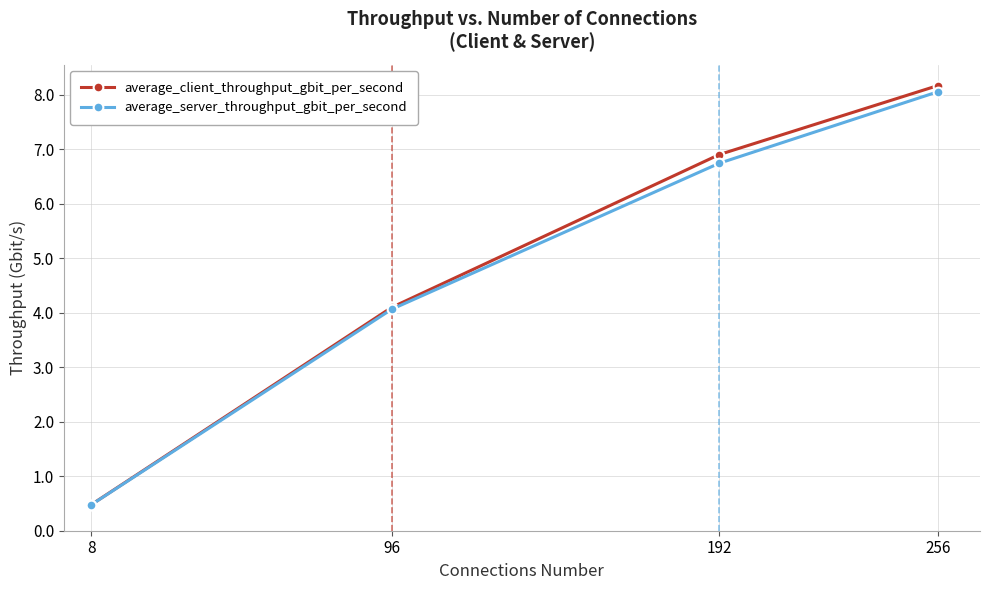

Reading right to left, list all the values displayed in this chart.

average_client_throughput_gbit_per_second: 8.2	6.9	4.1	0.5
average_server_throughput_gbit_per_second: 8.1	6.7	4.1	0.5